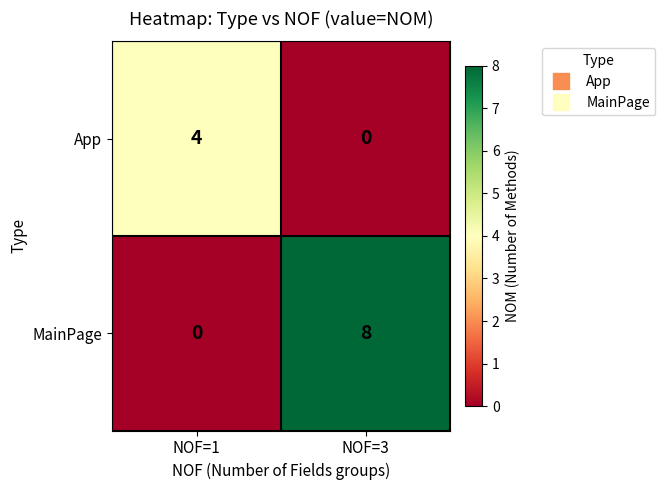

What is the difference between the MainPage values at NOF=1 and NOF=3?

8